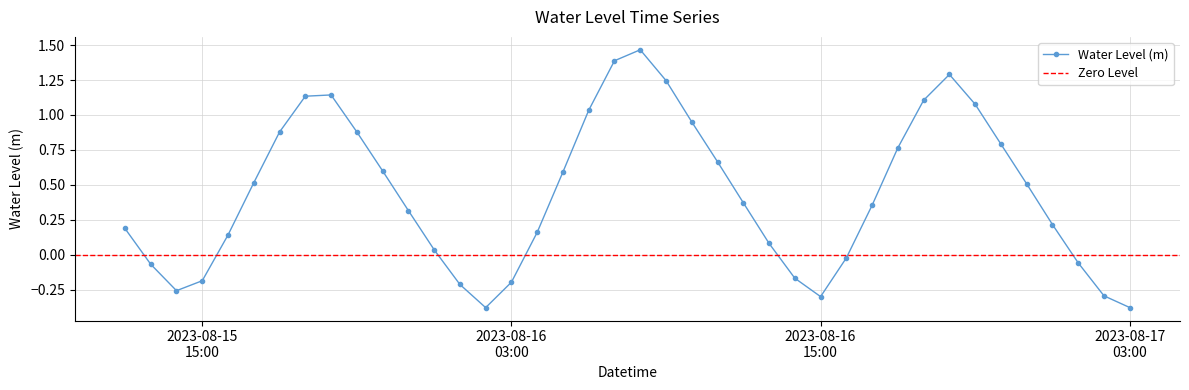

Reading left to right, list all the values displayed in this chart.

0.2	-0.1	-0.3	-0.2	0.1	0.5	0.9	1.1	1.1	0.9	0.6	0.3	0.0	-0.2	-0.4	-0.2	0.2	0.6	1.0	1.4	1.5	1.2	1.0	0.7	0.4	0.1	-0.2	-0.3	-0.0	0.4	0.8	1.1	1.3	1.1	0.8	0.5	0.2	-0.1	-0.3	-0.4